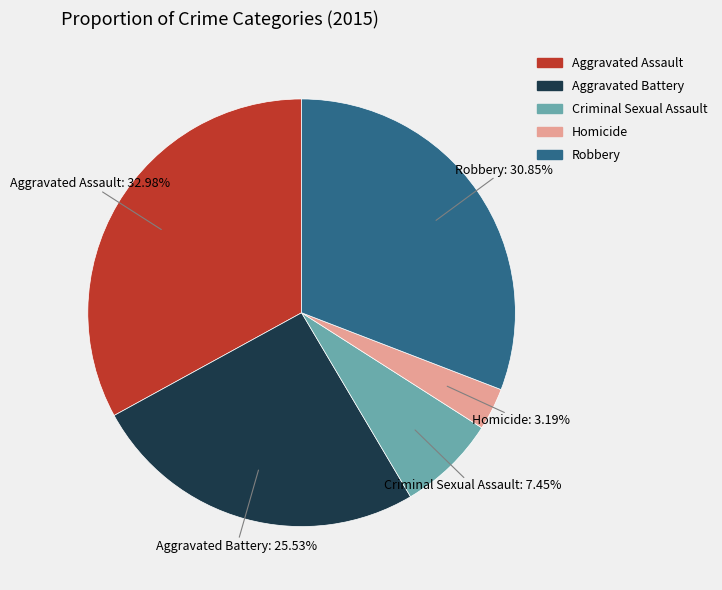

What portion of the pie excludes Aggravated Battery?

74.5%